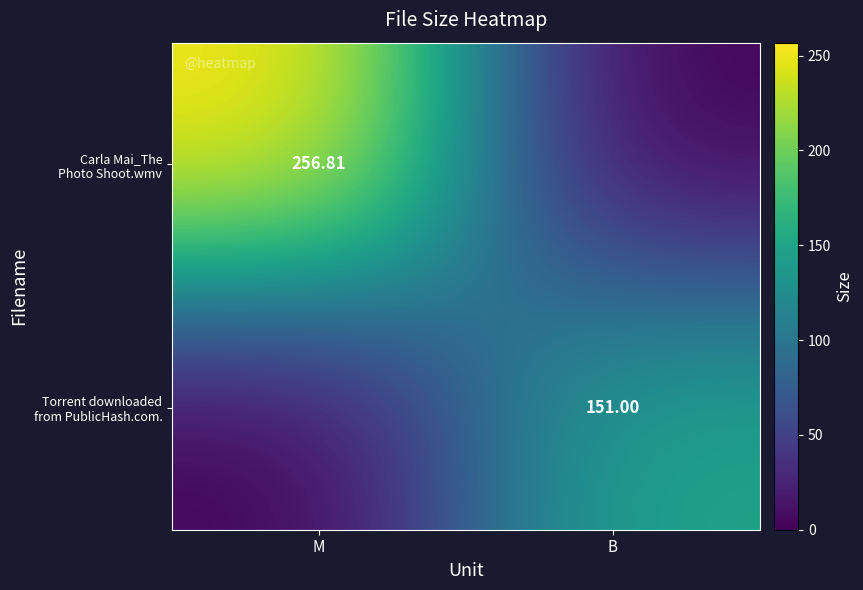

Which series has the largest total across all categories?

Carla Mai_The Photo Shoot.wmv